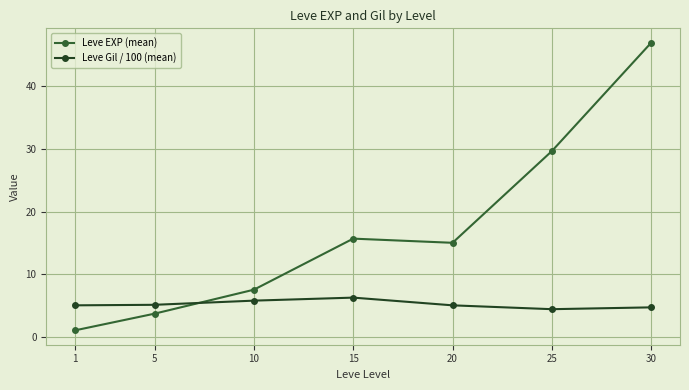

Is it true that Leve EXP (mean) equals 10.2 at 10?

False